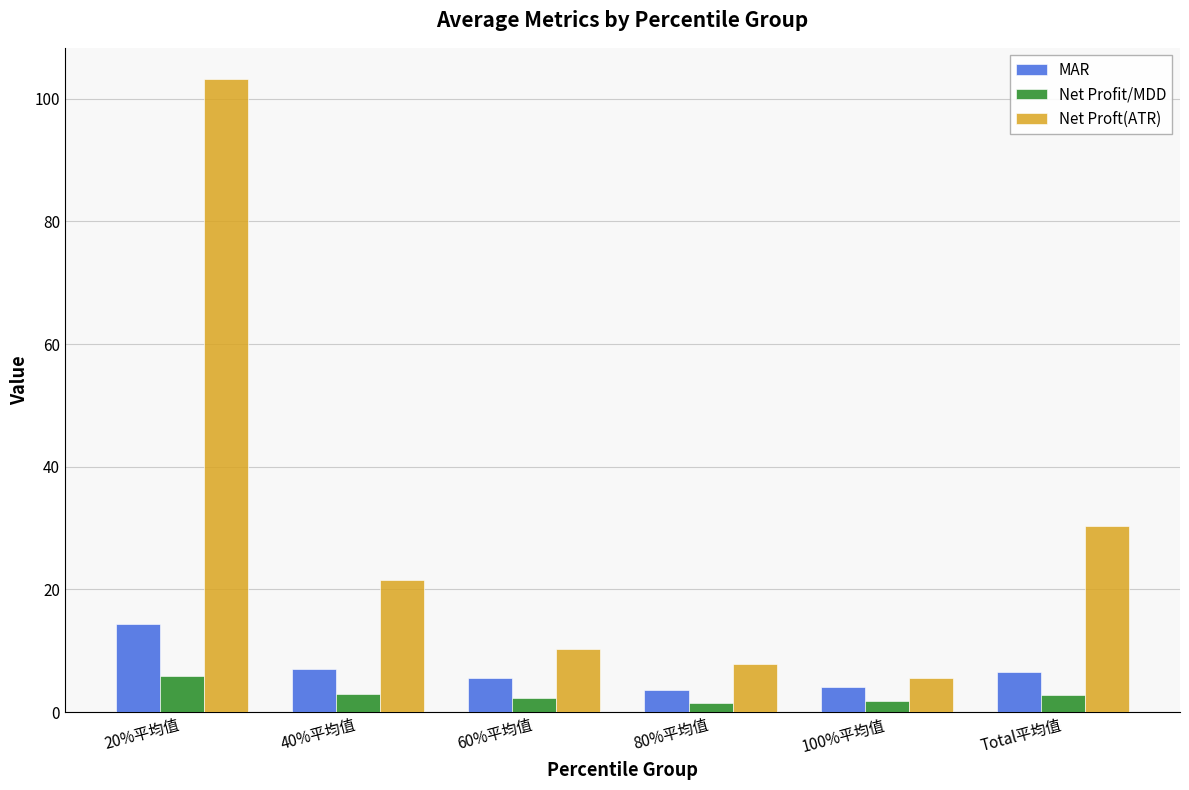

At how many categories does at least one series exceed 66?

1